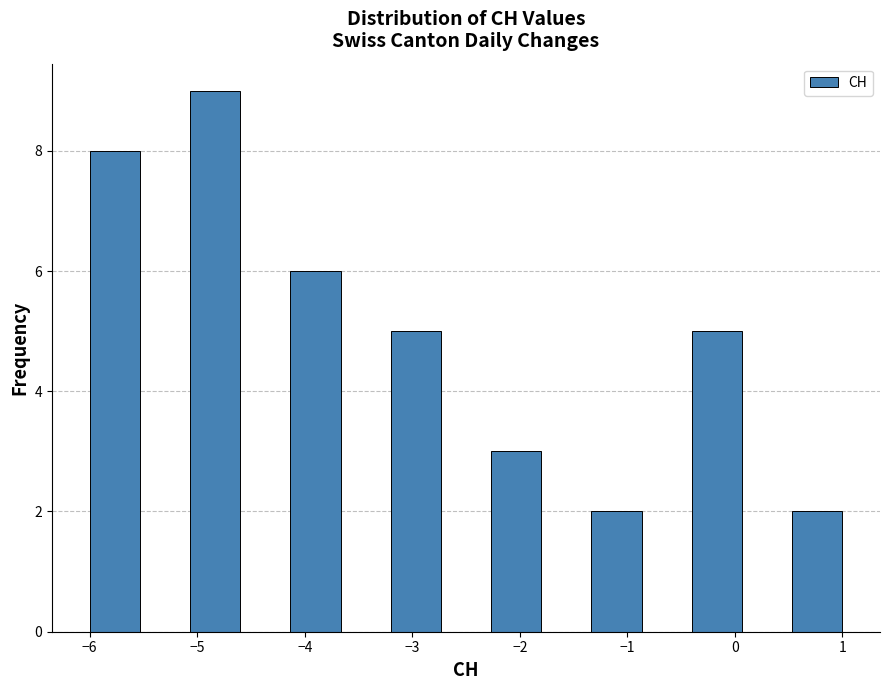

Reading left to right, list every bar in this chart as the range it spans on the x-axis followed by its height. Neither the bar edges nor the heights are printed on the chart, so give them approximately, as read against the axes.

-6.0 to -5.5: 8
-5.5 to -5.1: 0
-5.1 to -4.6: 9
-4.6 to -4.1: 0
-4.1 to -3.7: 6
-3.7 to -3.2: 0
-3.2 to -2.7: 5
-2.7 to -2.3: 0
-2.3 to -1.8: 3
-1.8 to -1.3: 0
-1.3 to -0.9: 2
-0.9 to -0.4: 0
-0.4 to 0.1: 5
0.1 to 0.5: 0
0.5 to 1.0: 2